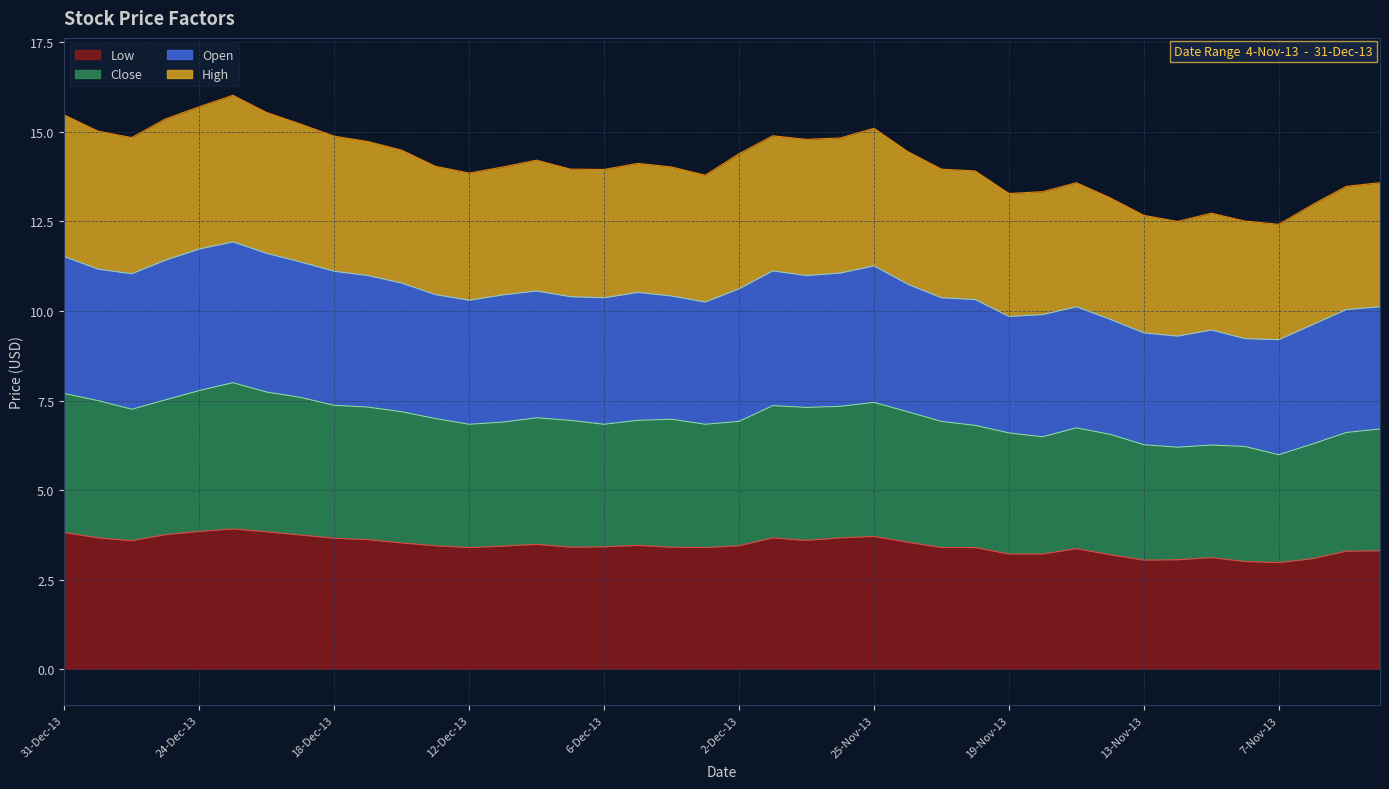

How many lines are shown in the chart?

4